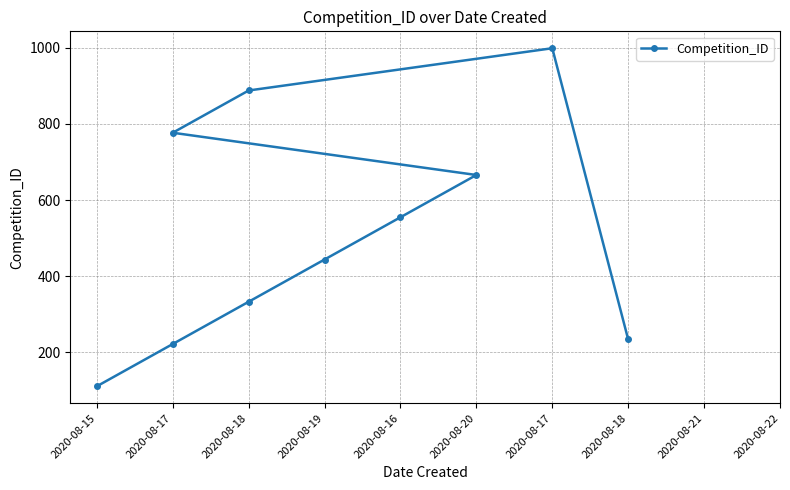

Does the chart display data point markers on the line(s)?

Yes